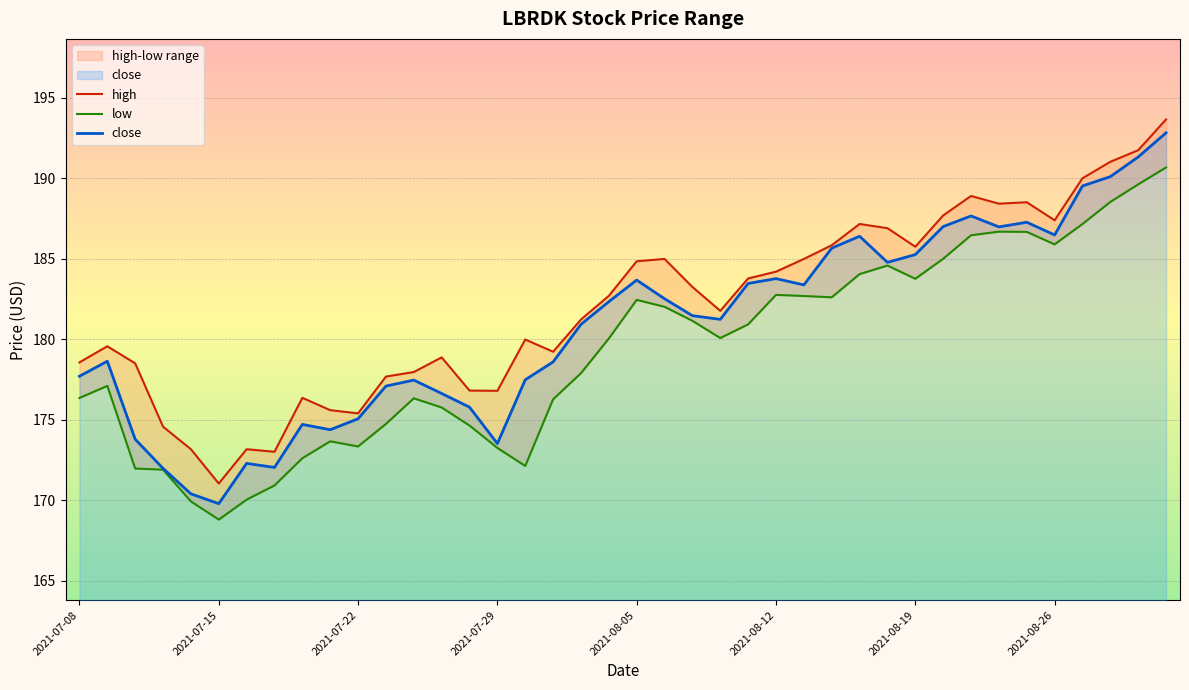

What is the greatest value displayed?

193.7